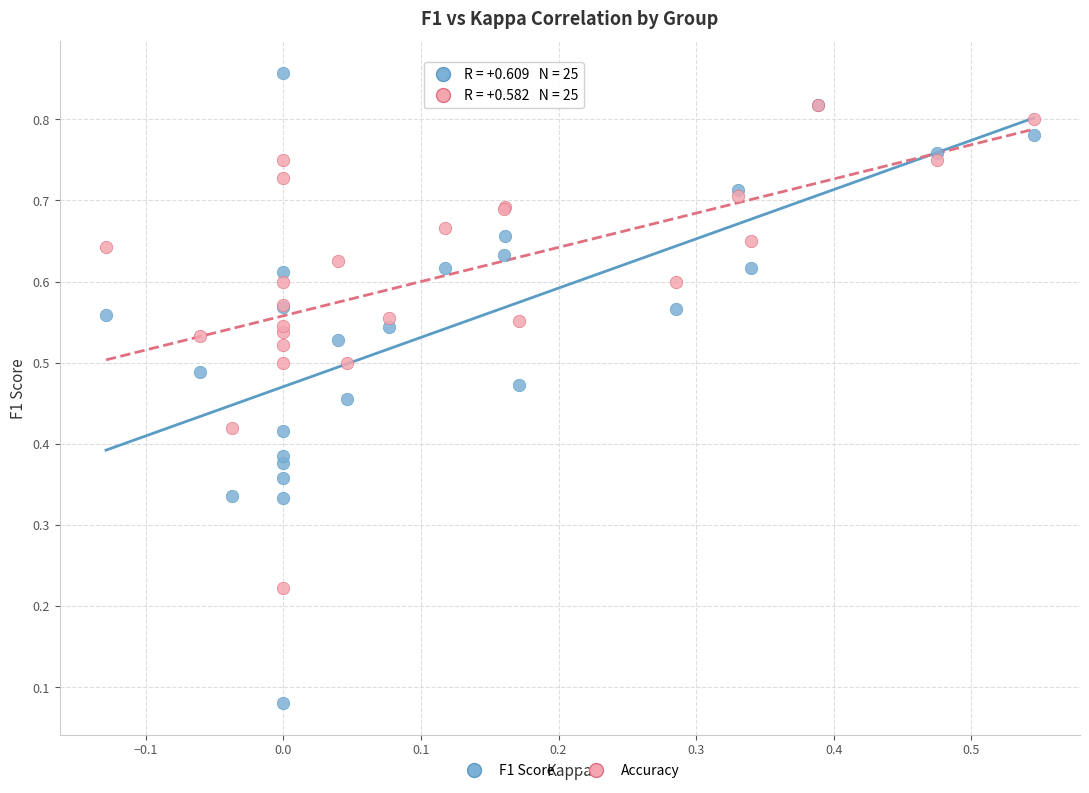

What are all the series names shown in the legend?

F1 Score, Accuracy